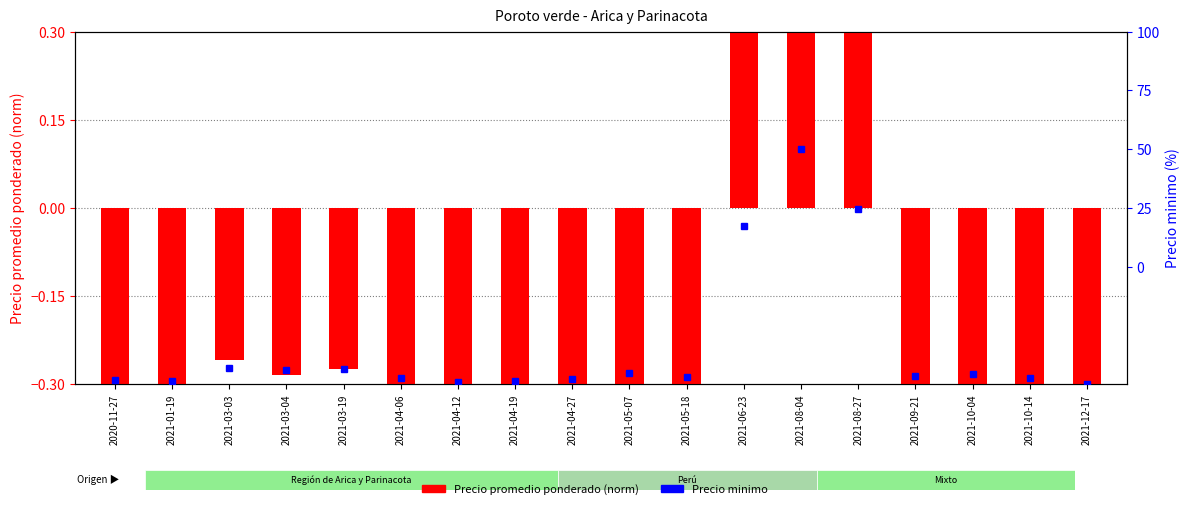

What is the sum of the Precio minimo values at 2021-10-14 and 2021-05-07?

-92.4